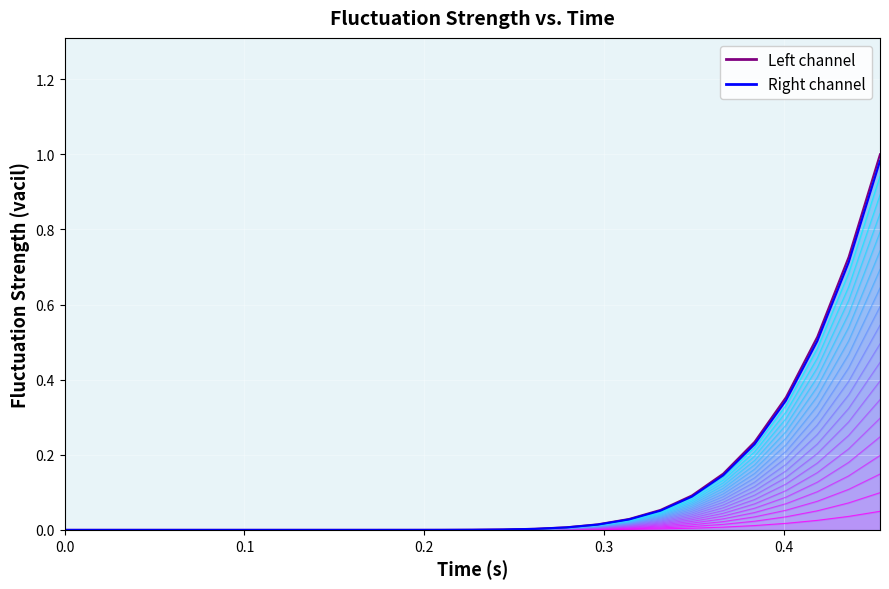

Is it true that Right channel equals 0.0 at 16?

False